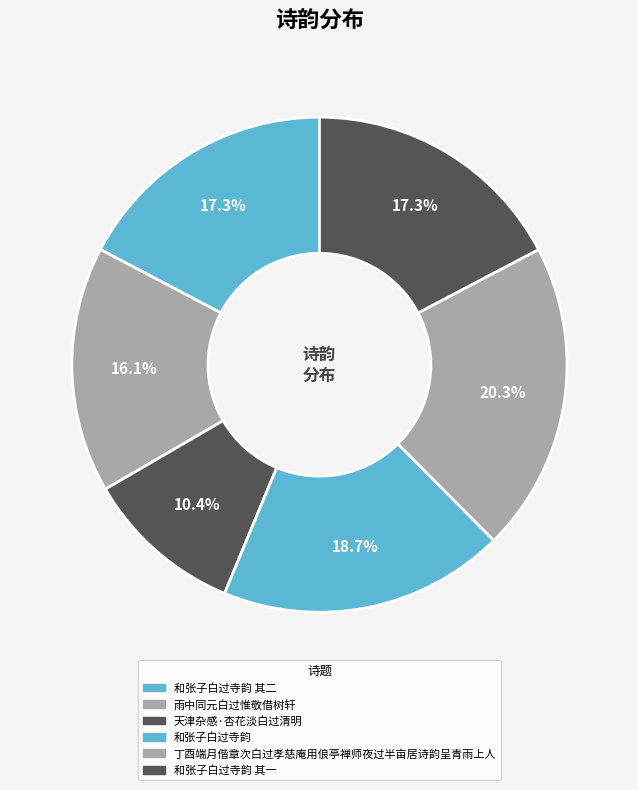

How many slices are in this pie chart?

6